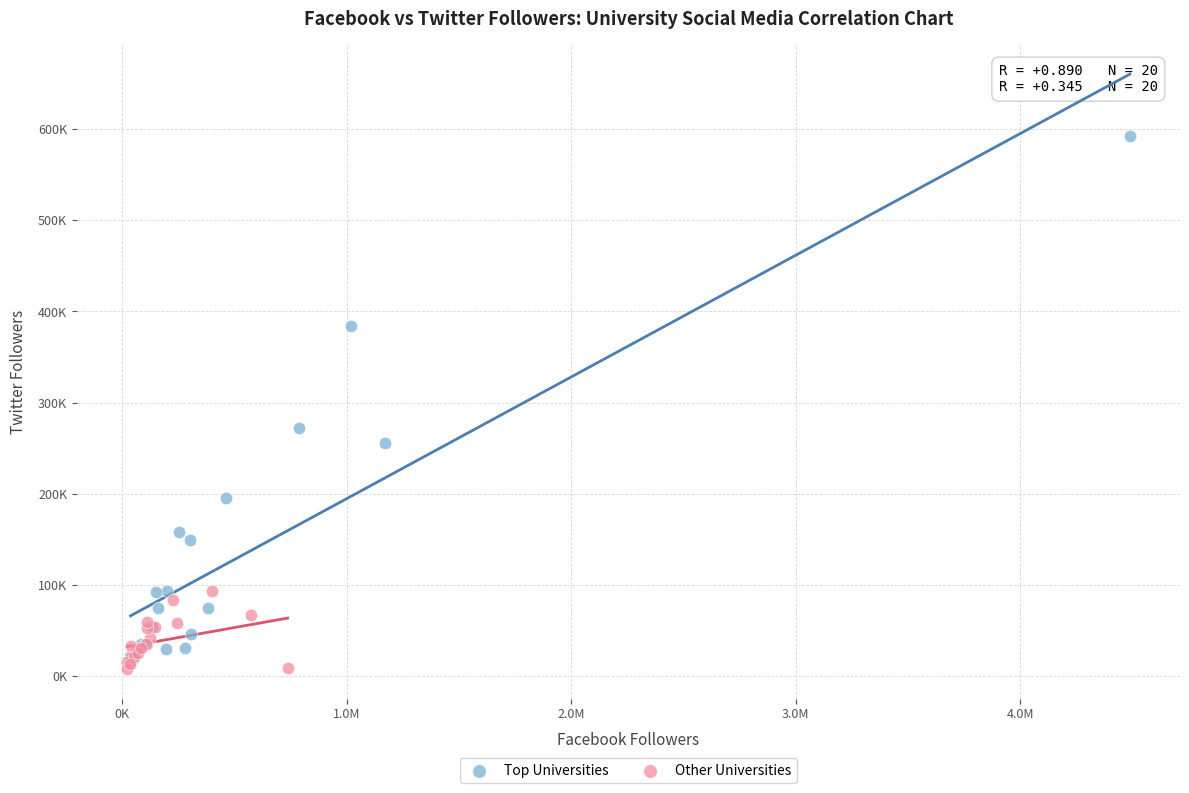

What are all the series names shown in the legend?

Top Universities, Other Universities